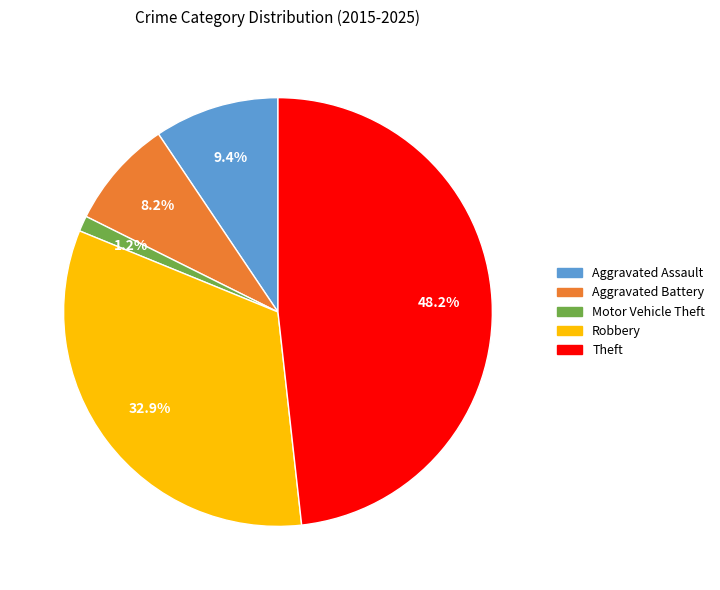

To the nearest percent, what is the difference between the largest and smallest slice percentages?

47%